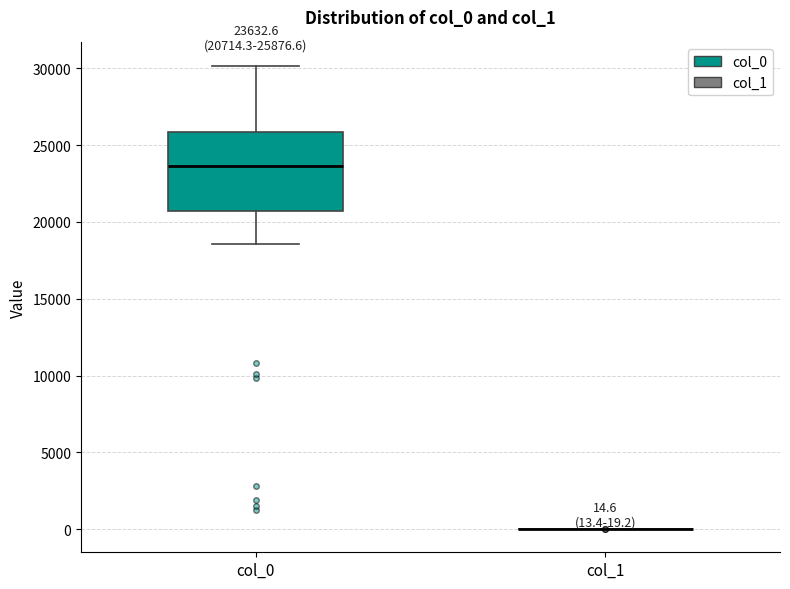

Comparing the boxes themselves (not the whiskers), which one is the tallest?

col_0